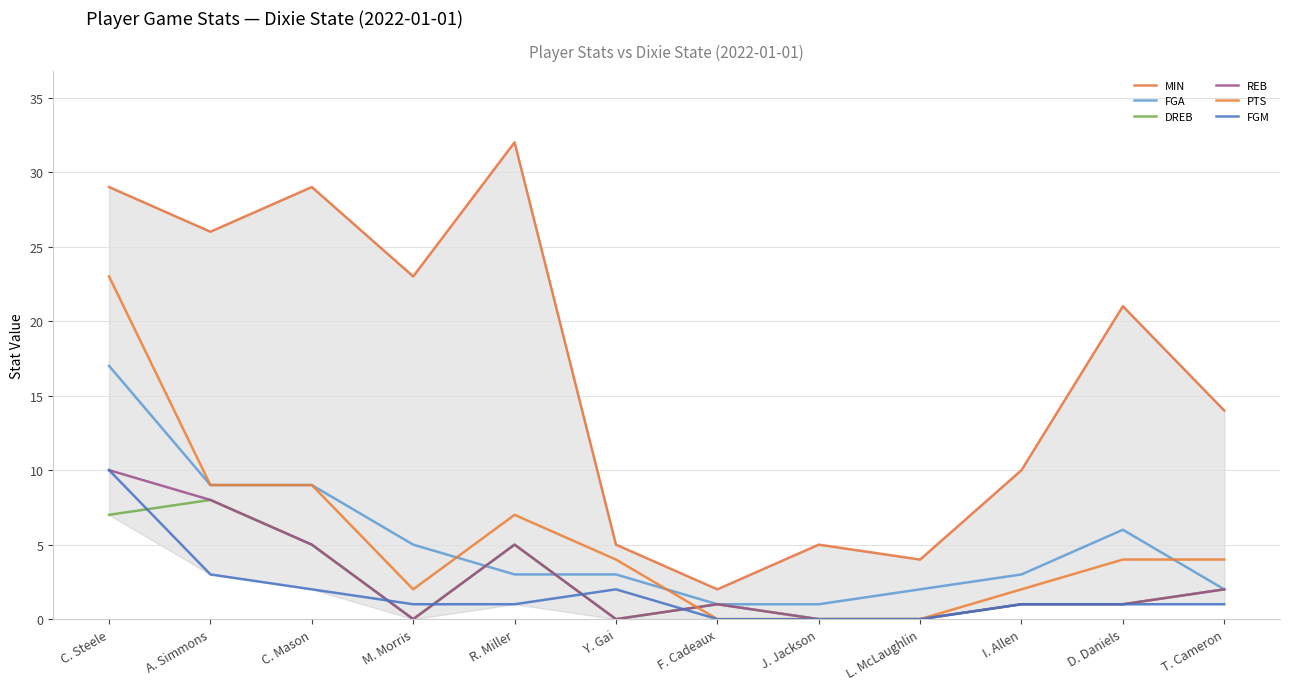

At which label does DREB first exceed 1?

C. Steele